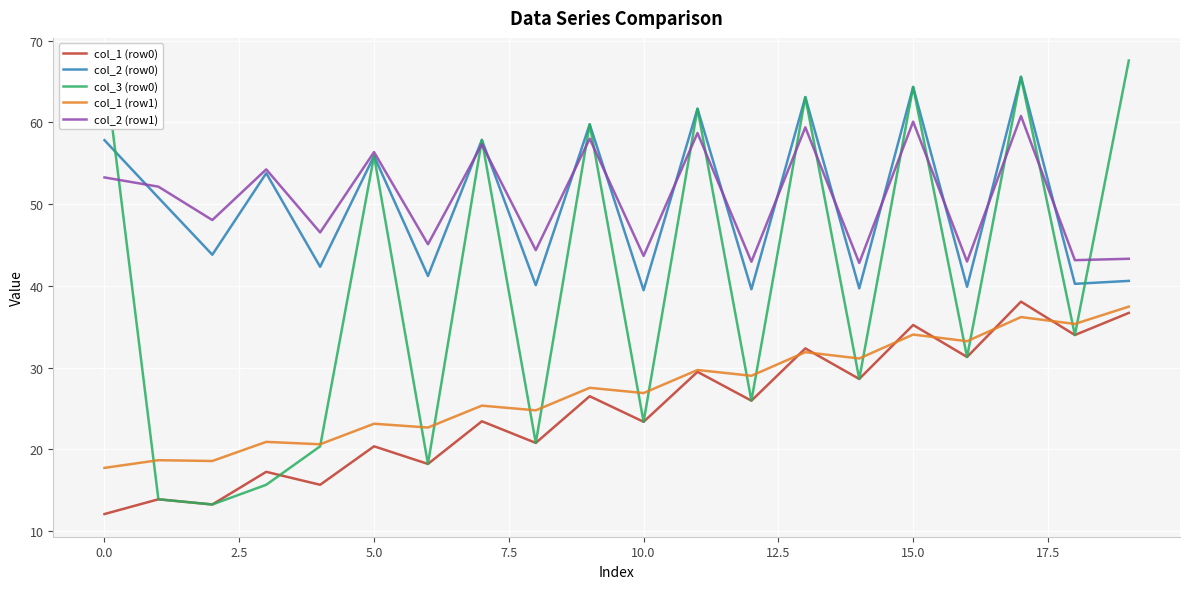

Which series has the widest spread of values?

col_3 (row0)